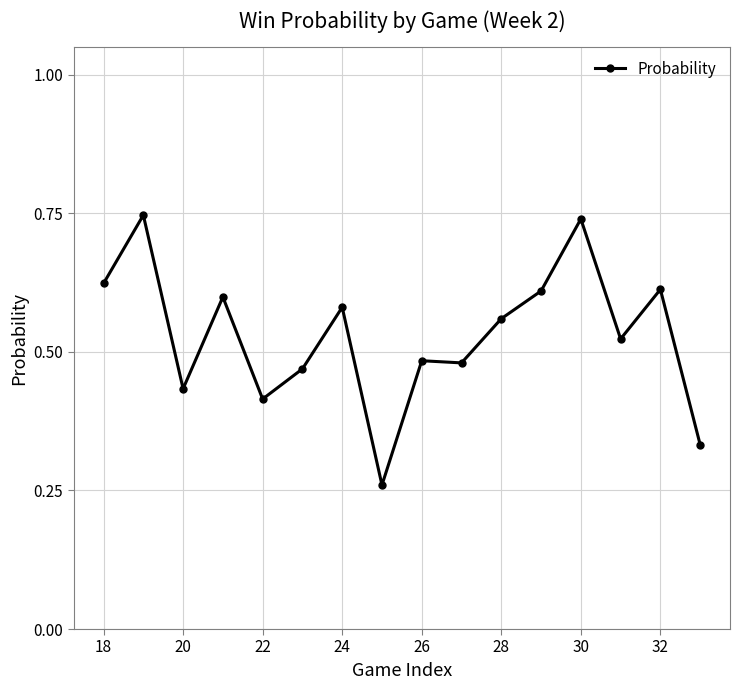

True or false: there are more than 2 points higher than both neighbors.

True